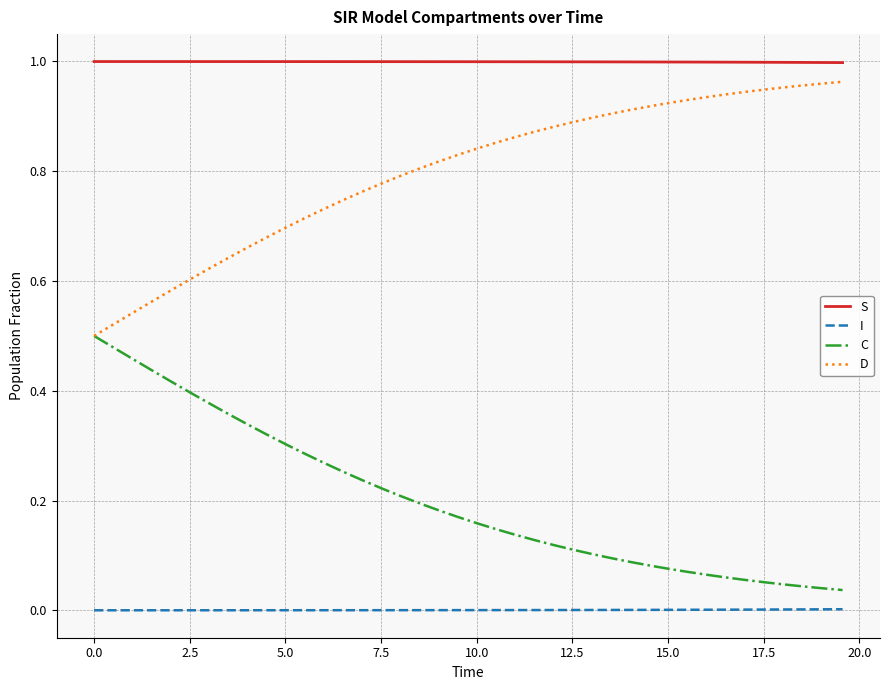

Which series has the largest total across all categories?

S